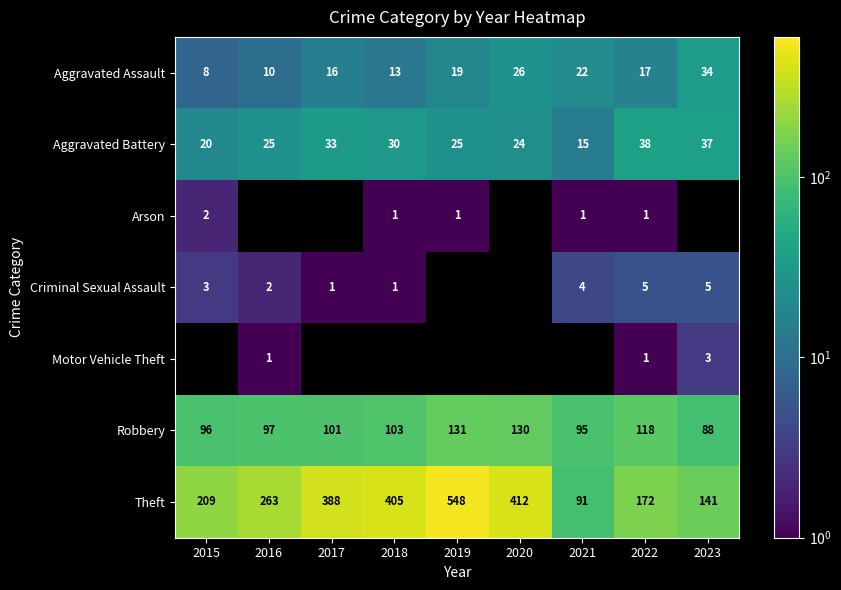

How many Aggravated Assault values are between 13 and 22?

5